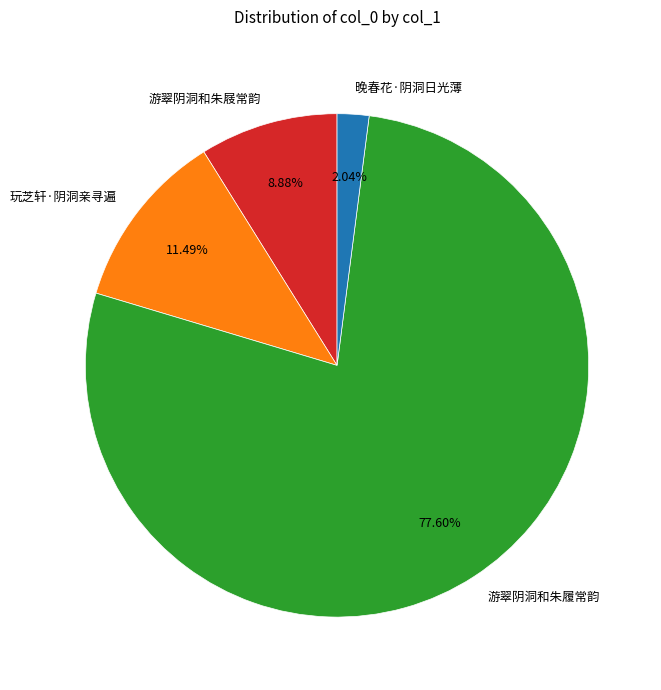

To the nearest percent, what percentage of the pie is 玩芝轩·阴洞亲寻遍?

11%